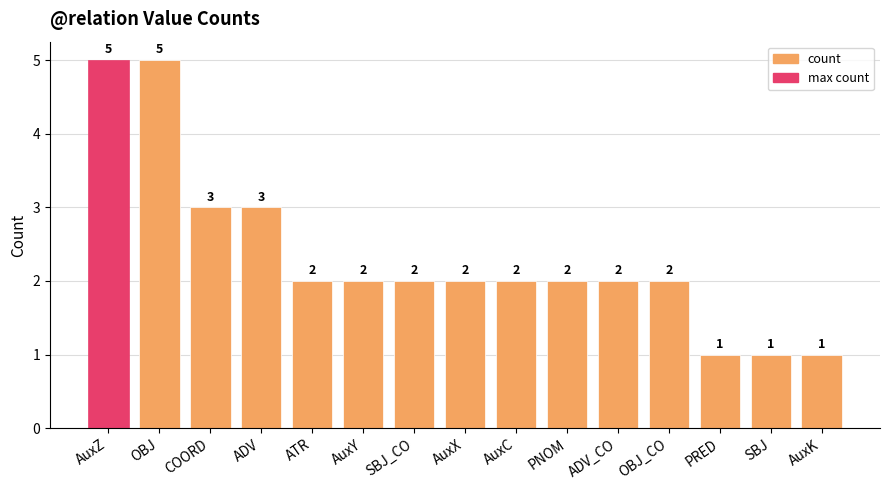

What value does the data have at AuxY?

2